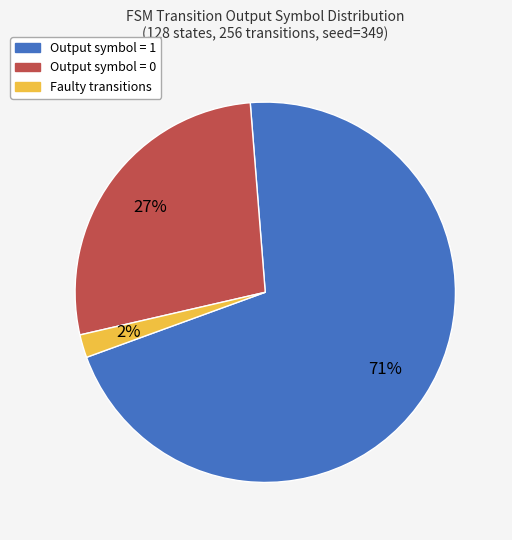

The Faulty transitions slice represents 2% of the pie. True or false?

True